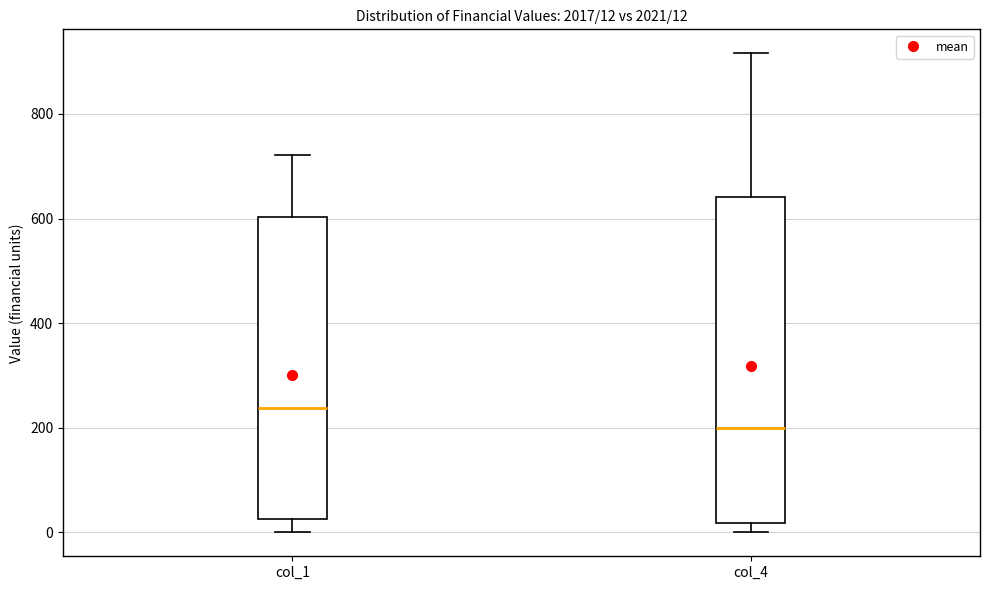

Which box's median line is the lowest?

col_4